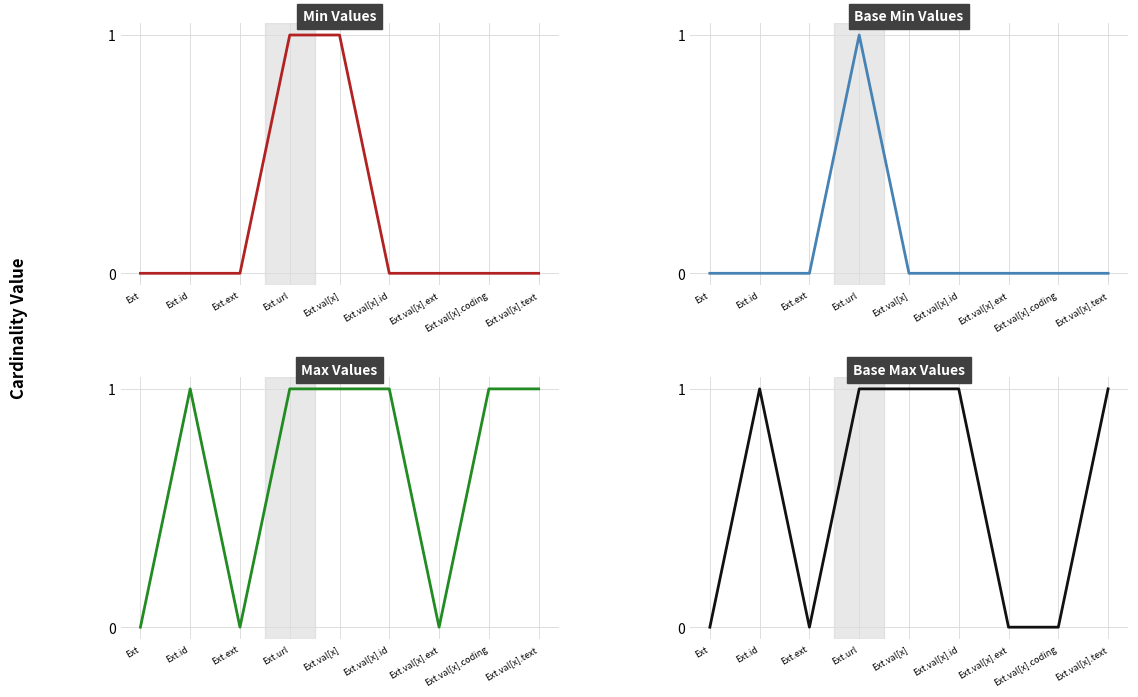

What is the difference between the Base Max Values values at Ext.val[x].coding and Ext.val[x].id?

1